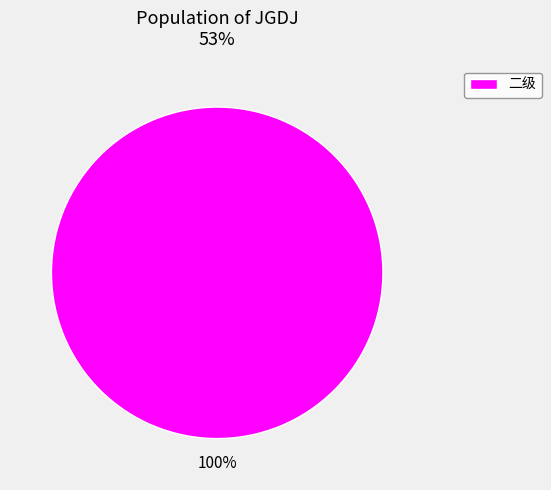

True or false: 二级 accounts for 100% of the total.

True